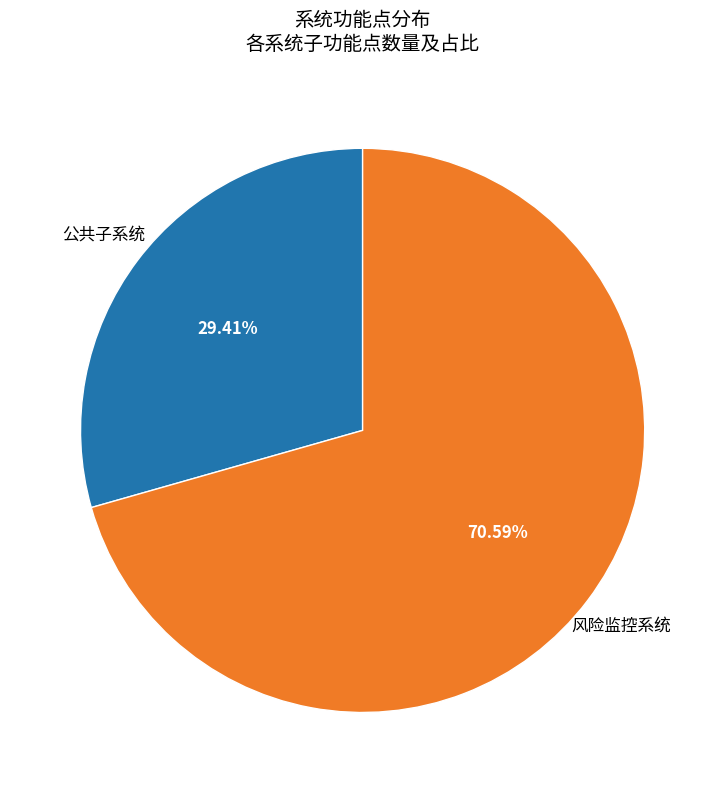

Does any single category account for the majority?

Yes